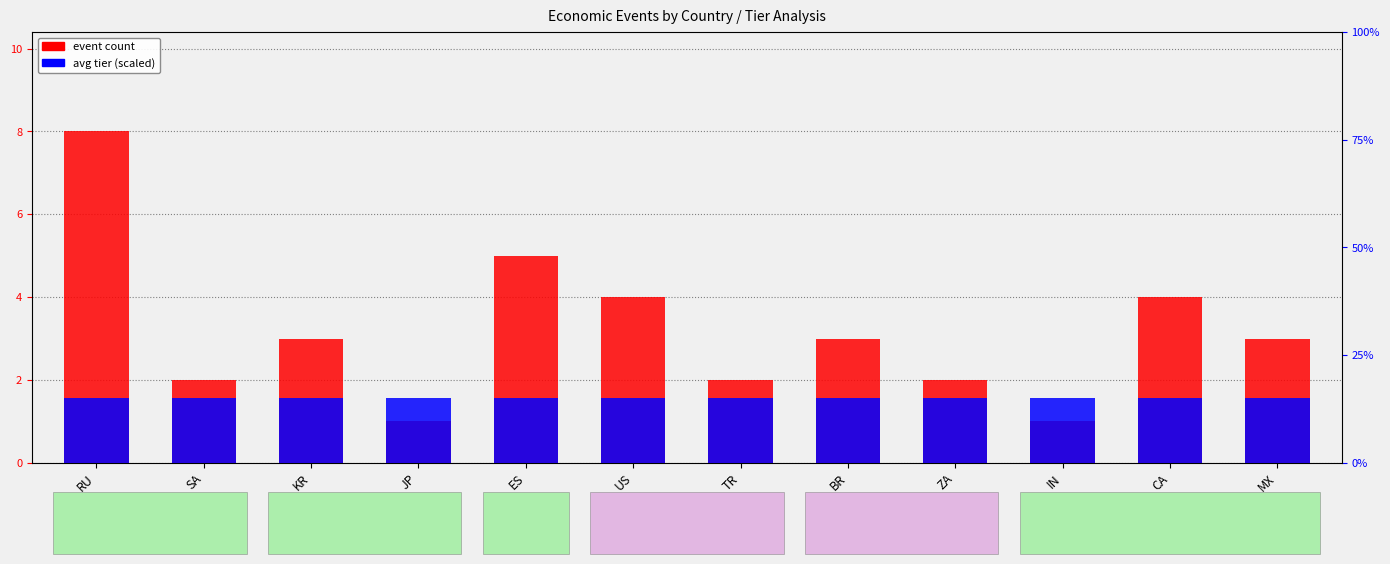

List the labels in order of event count value, smallest first.

JP, IN, SA, TR, ZA, KR, BR, MX, US, CA, ES, RU